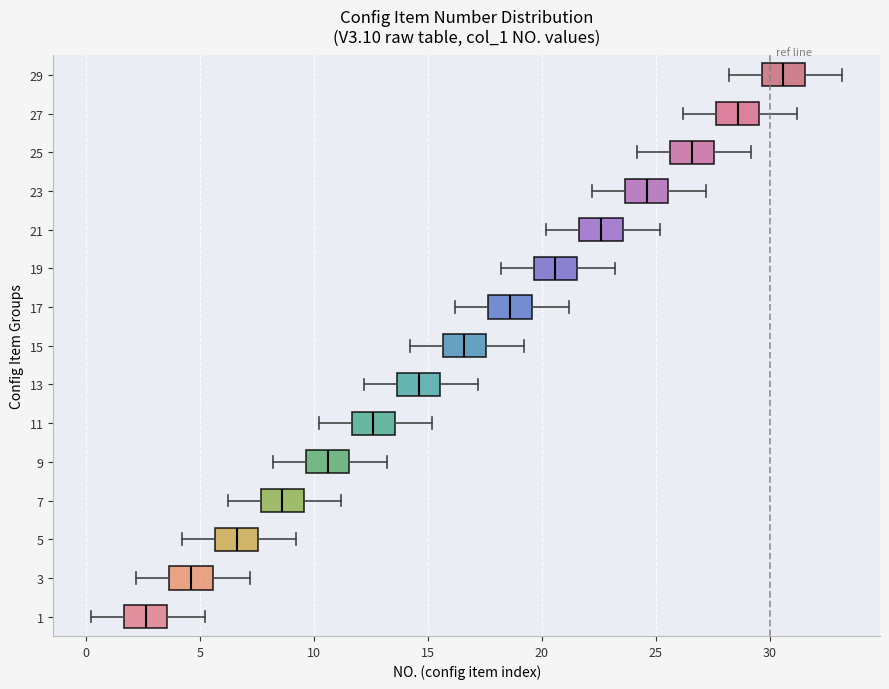

Reading bottom to top, transcribe this box plot: for each box, give where its median line is, the range the box spans, and where its two whiskers end, as read against the x-axis. The values are not printed on the chart, so give them approximately, as read against the axis.

1: median 2.5, box 1.5 to 3.5, whiskers 0.0 to 5.0
3: median 4.5, box 3.5 to 5.5, whiskers 2.0 to 7.0
5: median 6.5, box 5.5 to 7.5, whiskers 4.0 to 9.0
7: median 8.5, box 7.5 to 9.5, whiskers 6.0 to 11.0
9: median 10.5, box 9.5 to 11.5, whiskers 8.0 to 13.0
11: median 12.5, box 11.5 to 13.5, whiskers 10.0 to 15.0
13: median 14.5, box 13.5 to 15.5, whiskers 12.0 to 17.0
15: median 16.5, box 15.5 to 17.5, whiskers 14.0 to 19.0
17: median 18.5, box 17.5 to 19.5, whiskers 16.0 to 21.0
19: median 20.5, box 19.5 to 21.5, whiskers 18.0 to 23.0
21: median 22.5, box 21.5 to 23.5, whiskers 20.0 to 25.0
23: median 24.5, box 23.5 to 25.5, whiskers 22.0 to 27.0
25: median 26.5, box 25.5 to 27.5, whiskers 24.0 to 29.0
27: median 28.5, box 27.5 to 29.5, whiskers 26.0 to 31.0
29: median 30.5, box 29.5 to 31.5, whiskers 28.0 to 33.0